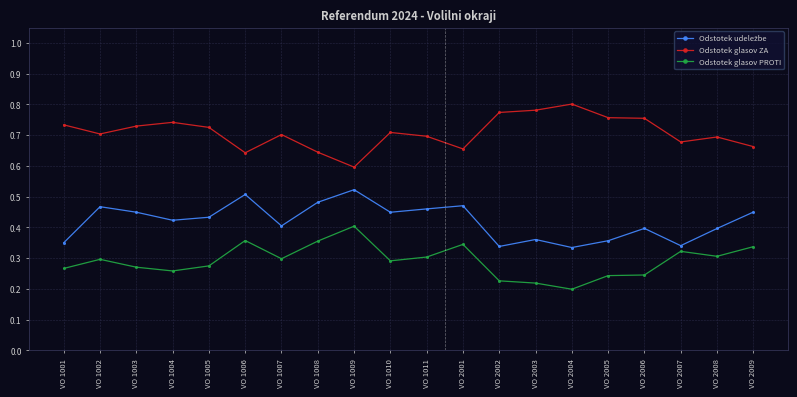

What is the sum of all Odstotek glasov ZA values?

14.2